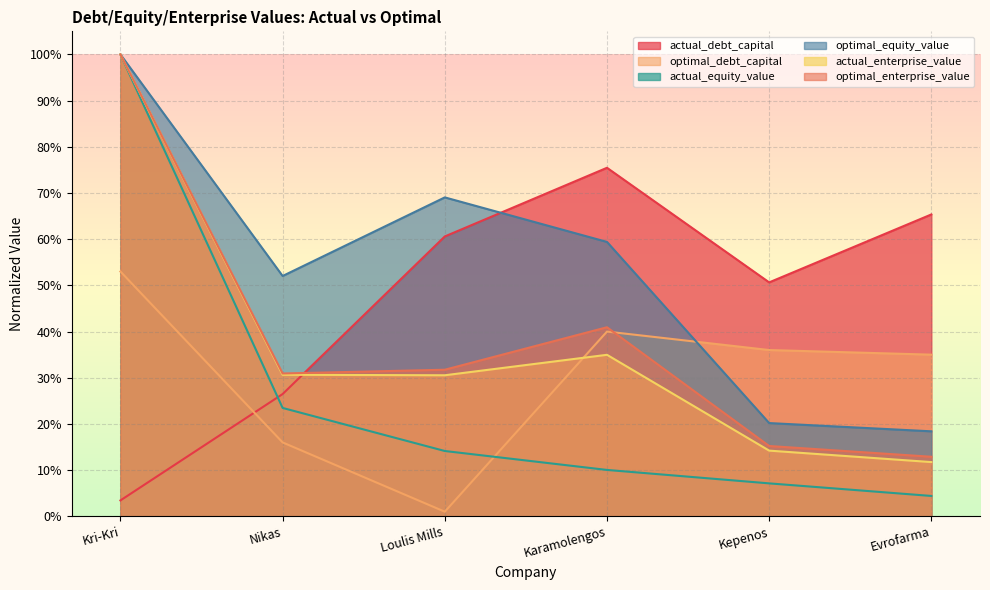

Reading left to right, what are all the values shown in this chart?

actual_debt_capital: 0.0	0.3	0.6	0.8	0.5	0.7
optimal_debt_capital: 0.5	0.2	0.0	0.4	0.4	0.3
actual_equity_value: 1.0	0.2	0.1	0.1	0.1	0.0
optimal_equity_value: 1.0	0.5	0.7	0.6	0.2	0.2
actual_enterprise_value: 1.0	0.3	0.3	0.3	0.1	0.1
optimal_enterprise_value: 1.0	0.3	0.3	0.4	0.2	0.1